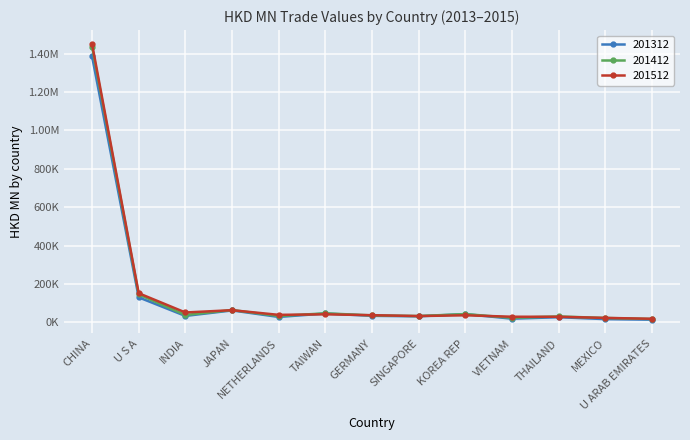

What are all the series names shown in the legend?

201312, 201412, 201512